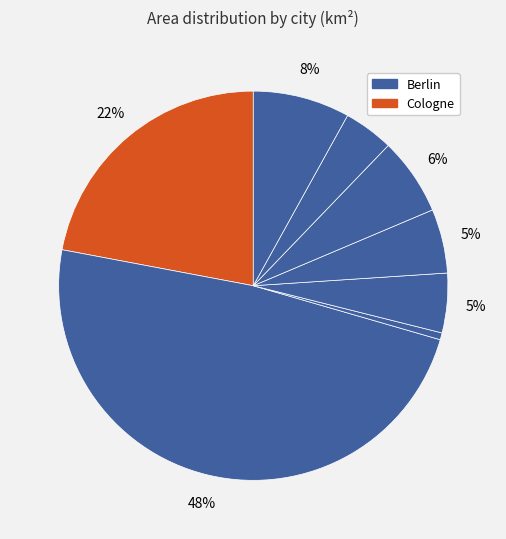

How many slices are in this pie chart?

8